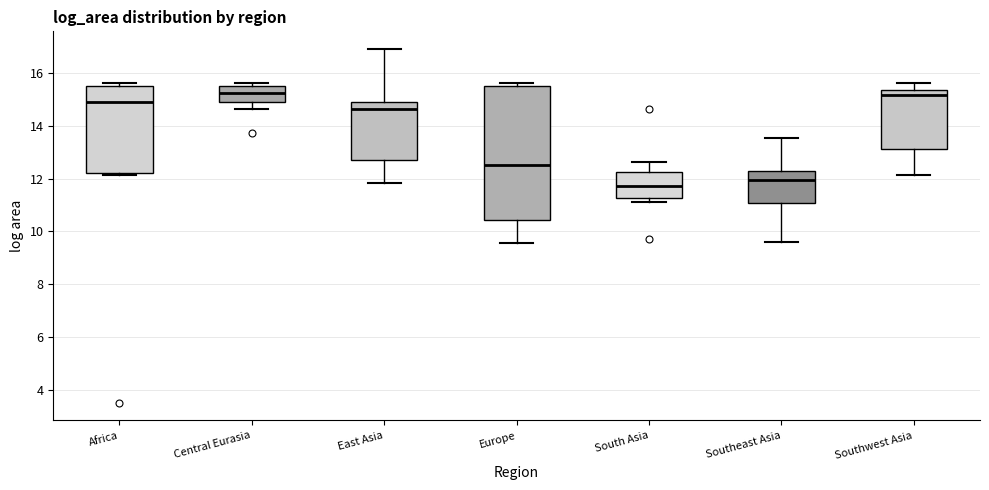

Reading left to right, transcribe this box plot: for each box, give where its median line is, the range the box spans, and where its two whiskers end, as read against the y-axis. The values are not printed on the chart, so give them approximately, as read against the axis.

Africa: median 15.0, box 12.2 to 15.6, whiskers 12.2 to 15.6 (just above the box's upper edge)
Central Eurasia: median 15.2, box 14.8 to 15.6, whiskers 14.6 to 15.6 (just above the box's upper edge)
East Asia: median 14.6, box 12.8 to 14.8, whiskers 11.8 to 17.0
Europe: median 12.6, box 10.4 to 15.6, whiskers 9.6 to 15.6 (just above the box's upper edge)
South Asia: median 11.8, box 11.2 to 12.2, whiskers 11.2 (just below the box's lower edge) to 12.6
Southeast Asia: median 12.0, box 11.0 to 12.2, whiskers 9.6 to 13.6
Southwest Asia: median 15.2, box 13.2 to 15.4, whiskers 12.2 to 15.6